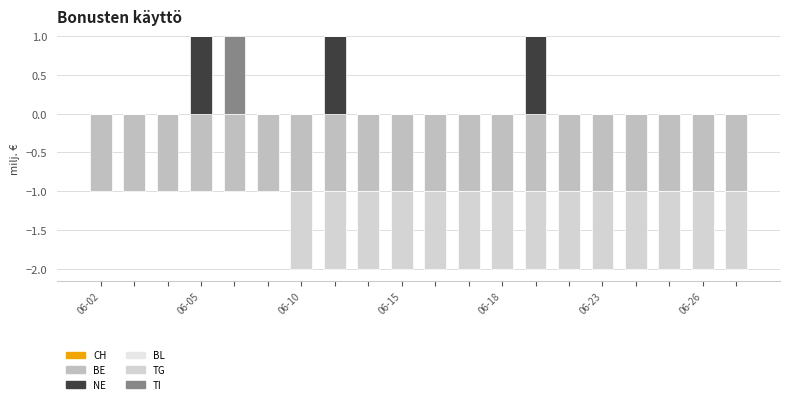

Are the bars horizontal?

No